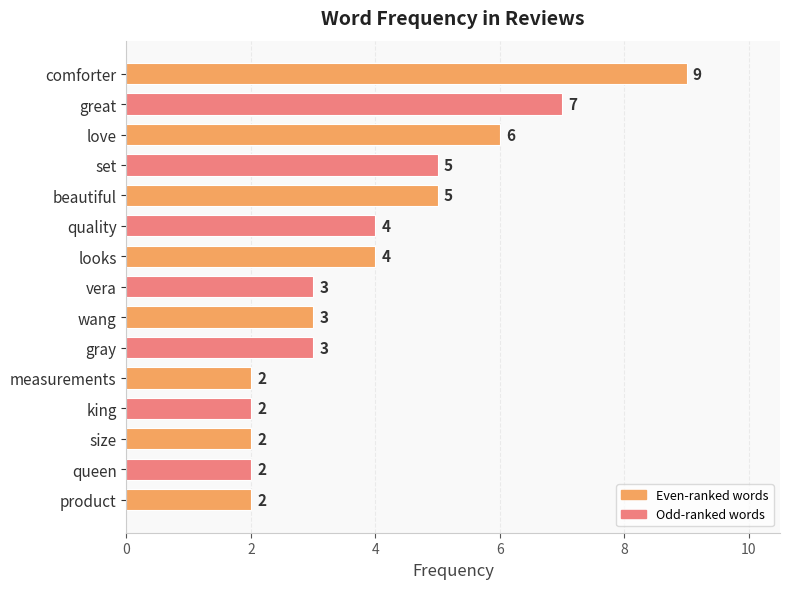

What is the average value?

4